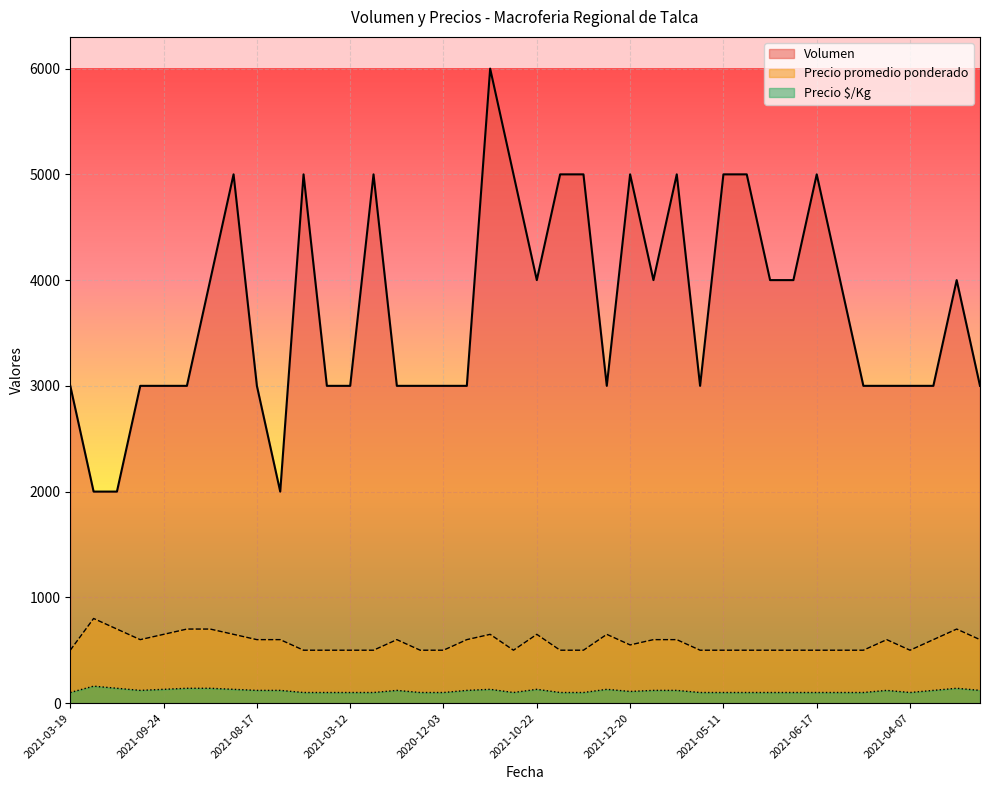

What is the smallest value displayed?

100